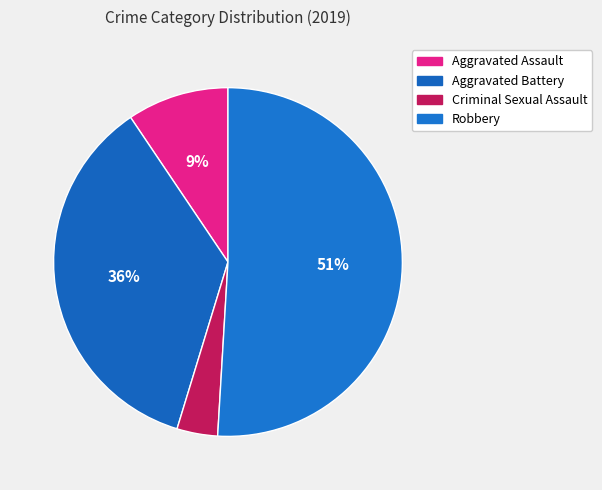

What percentage do Criminal Sexual Assault and Aggravated Battery together represent?

39.6%